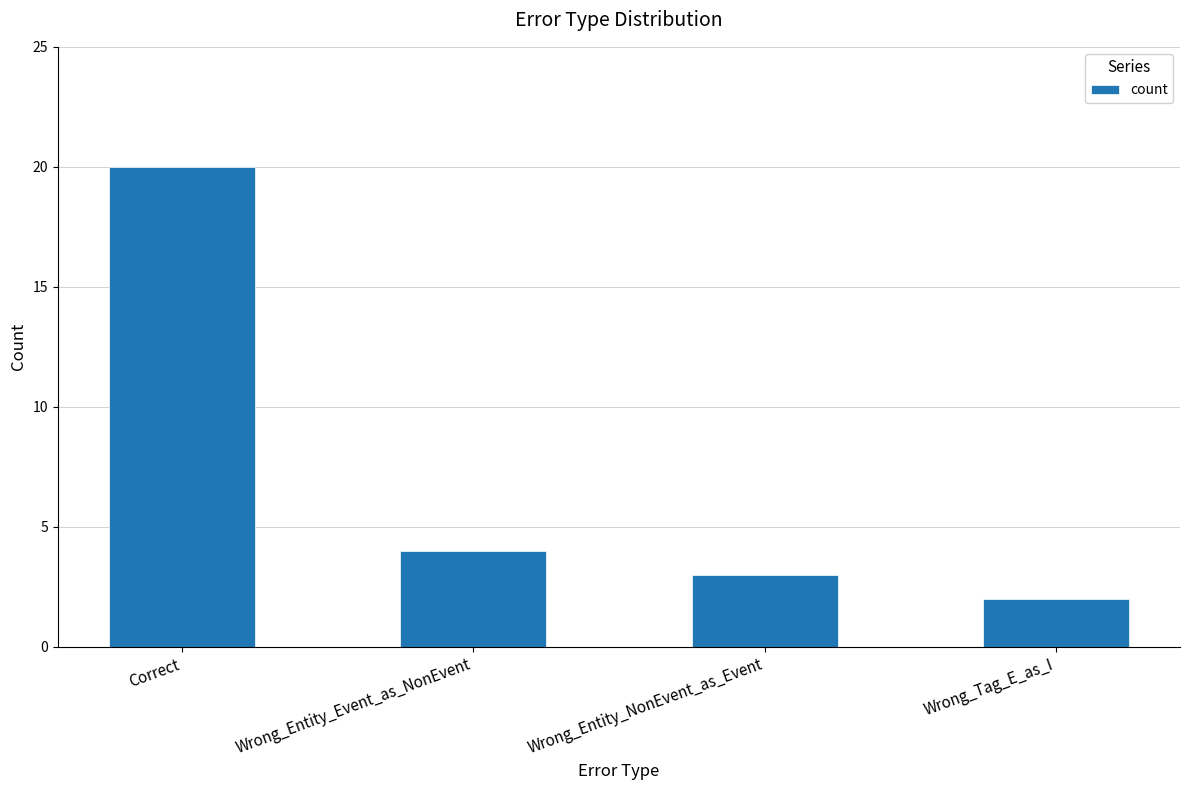

Are the bars grouped side by side (vs. stacked)?

No